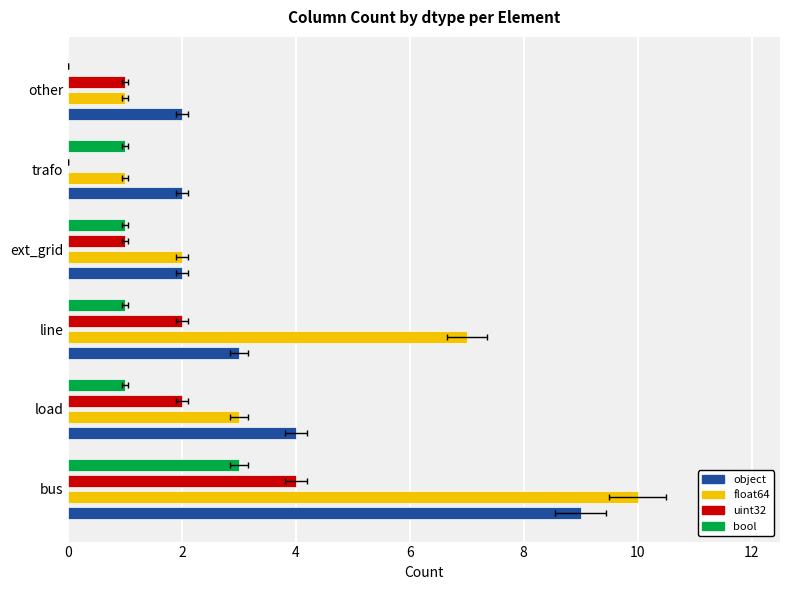

How many positive values does the uint32 series have?

5